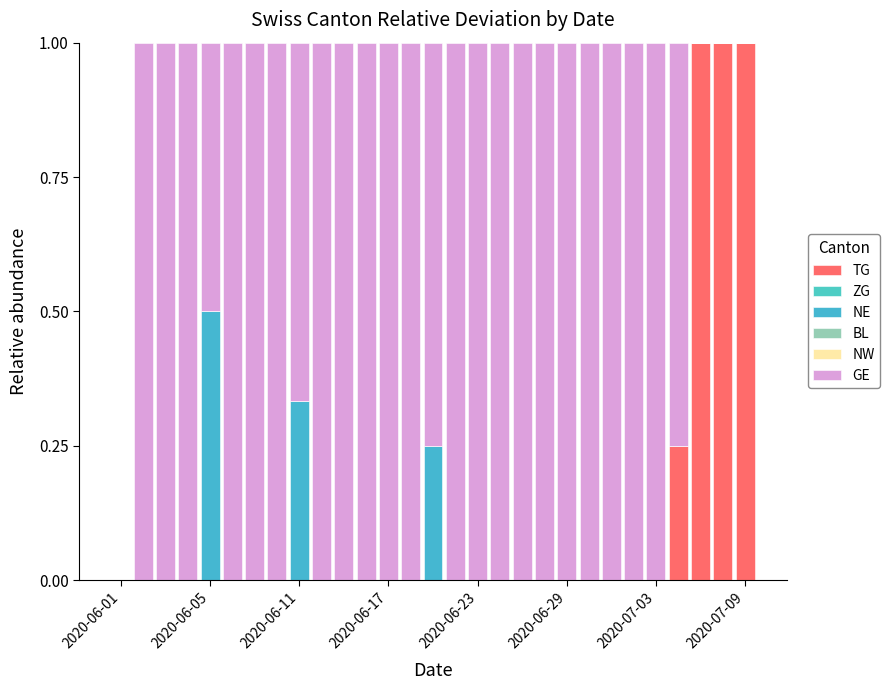

Does the chart contain stacked bars?

Yes